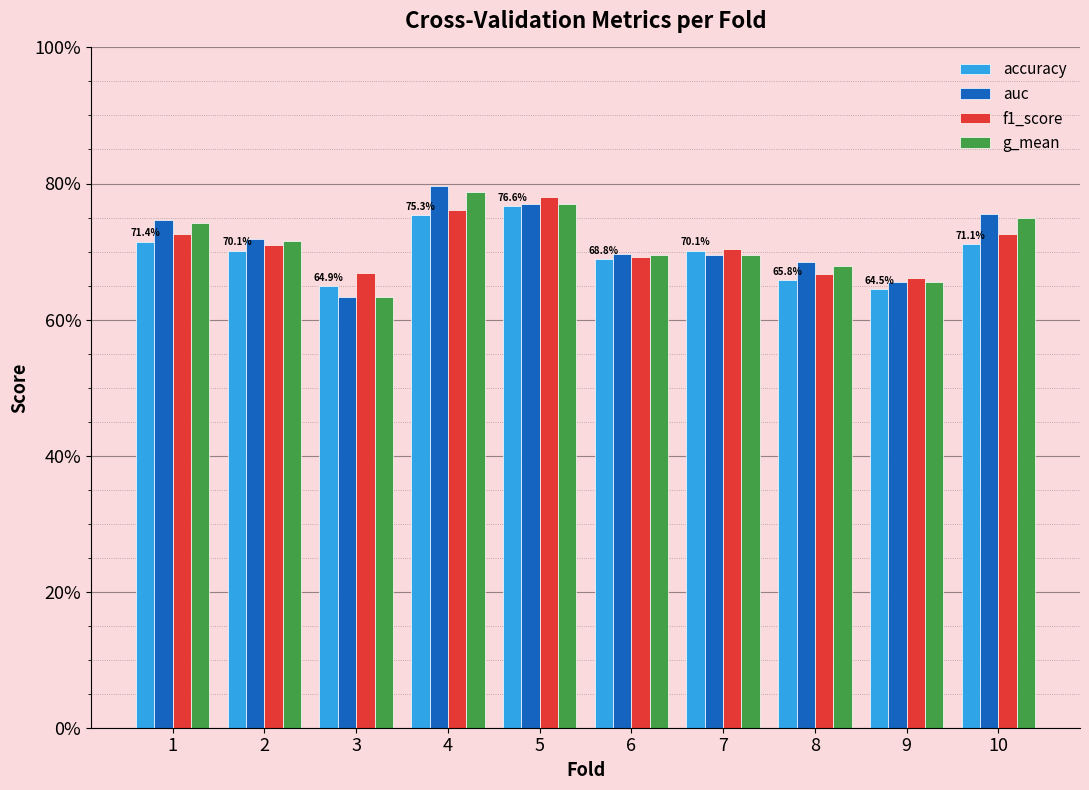

Are the bars grouped side by side (vs. stacked)?

Yes